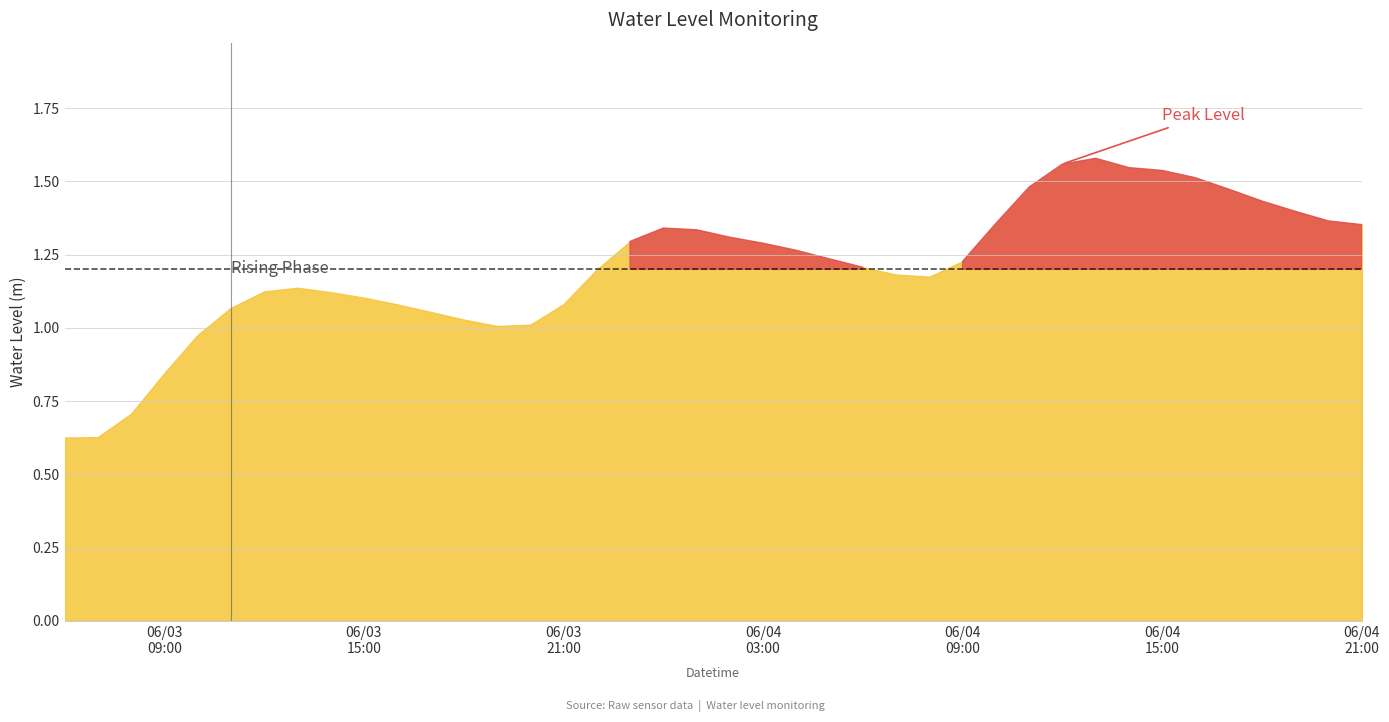

Does the chart have visible grid lines?

Yes